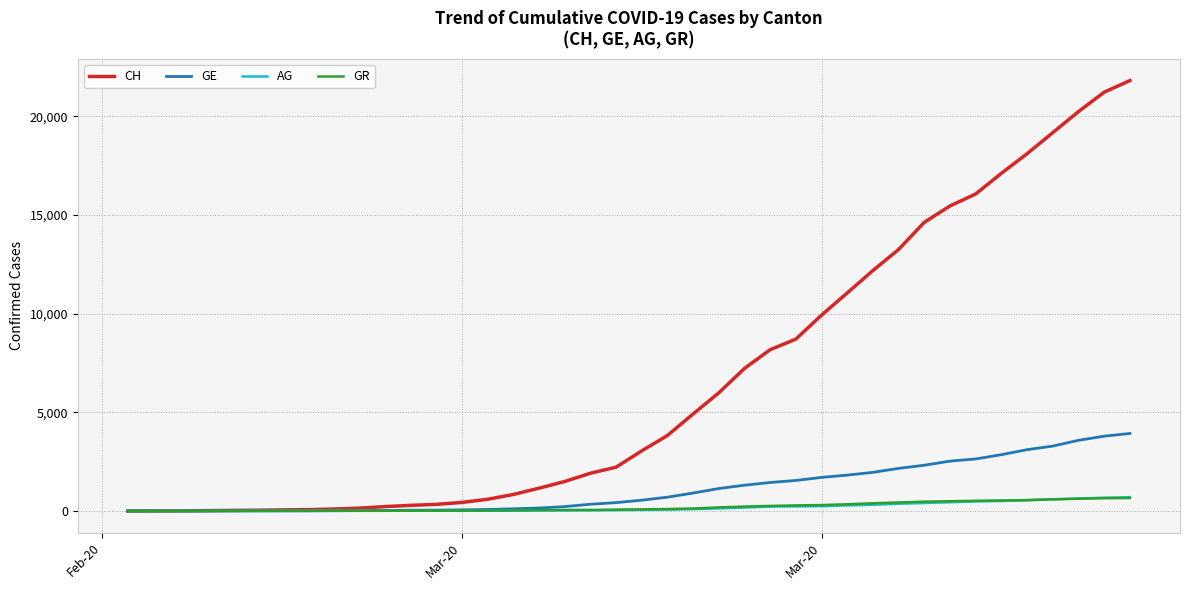

Which series has the widest spread of values?

CH